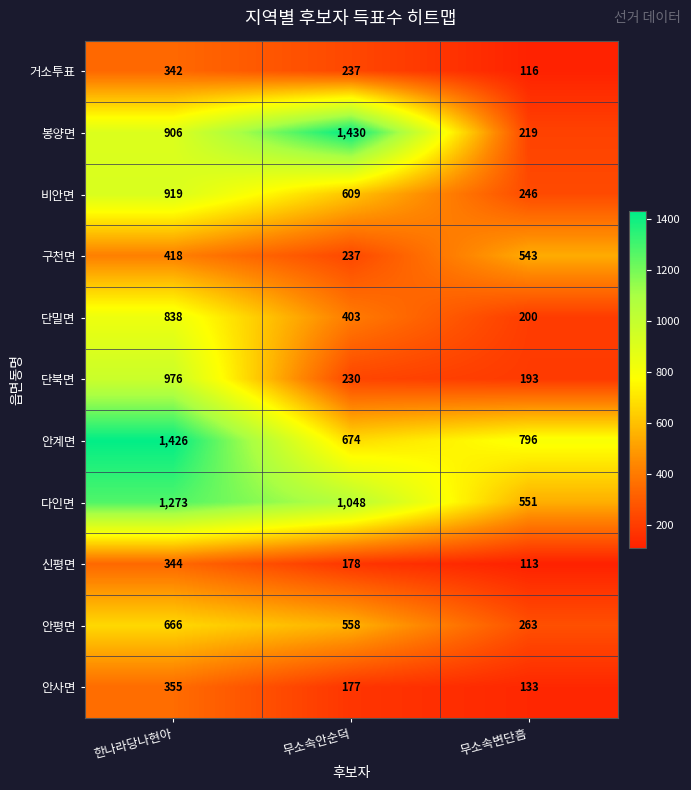

True or false: 안사면 has a value of 505 at 한나라당나현아.

False